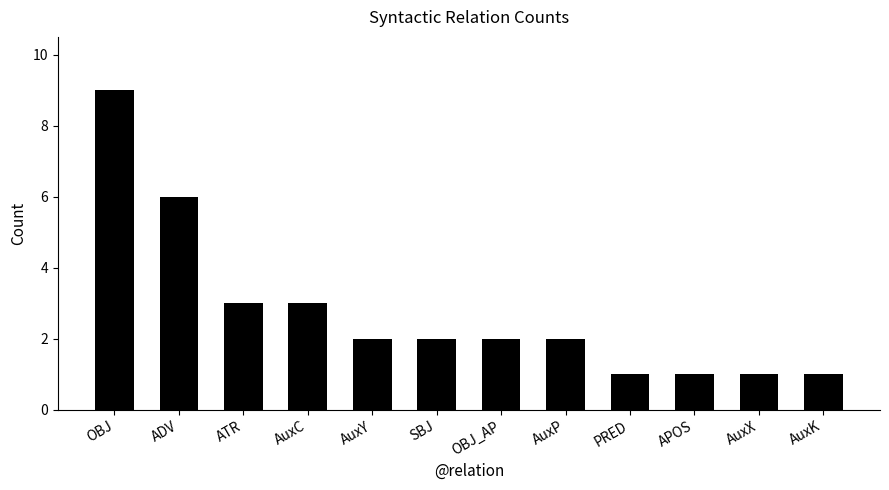

How many values are between 1 and 3?

10